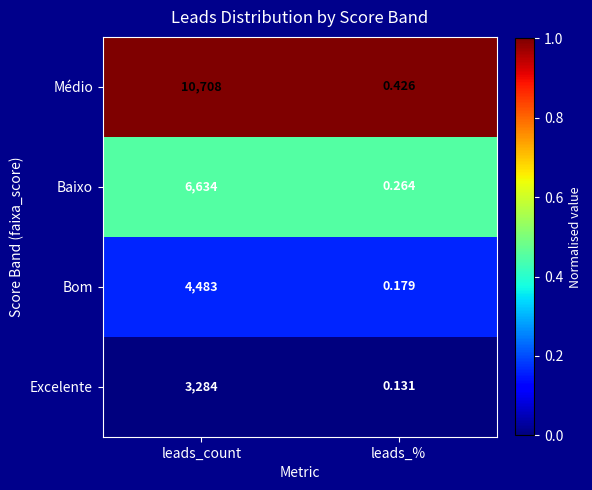

At which category does the chart reach its minimum across all series?

leads_%